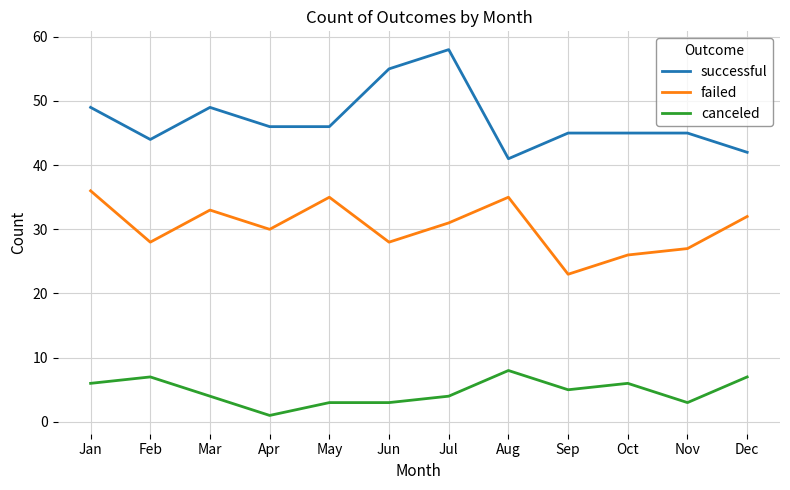

What is the average value of the successful series?

47